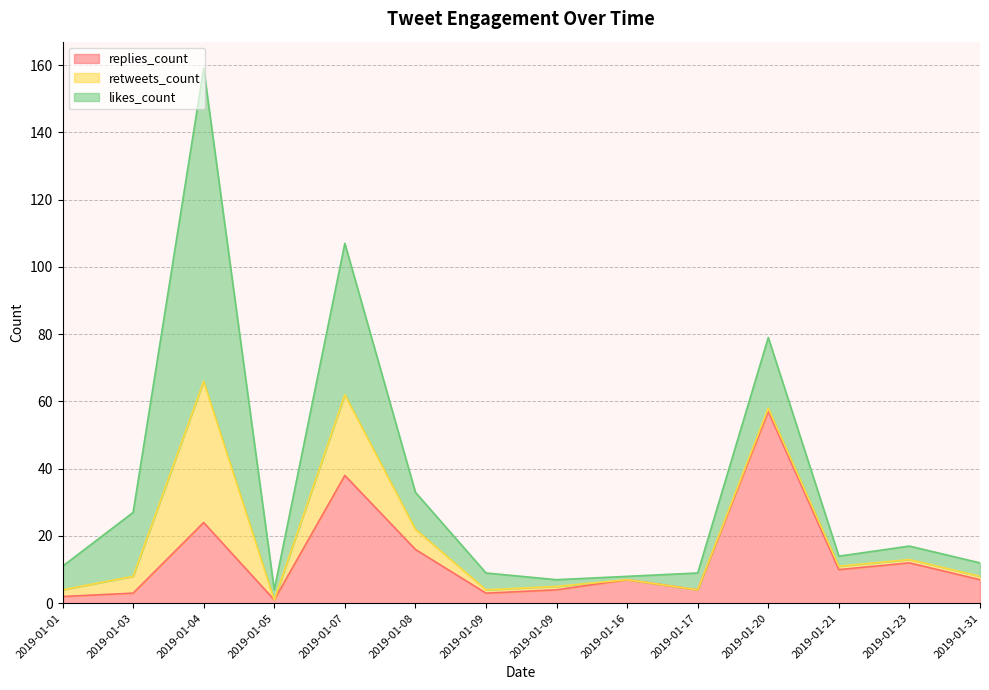

What is the difference between the maximum and minimum values in the likes_count series?

92